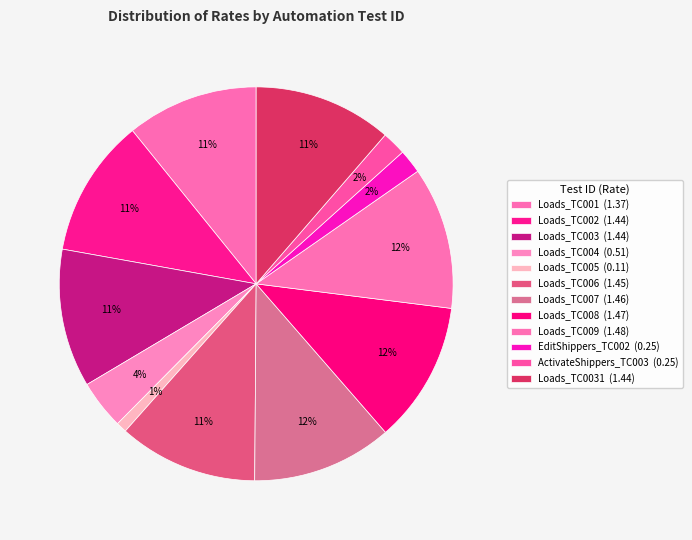

Count the number of slices in the pie.

12